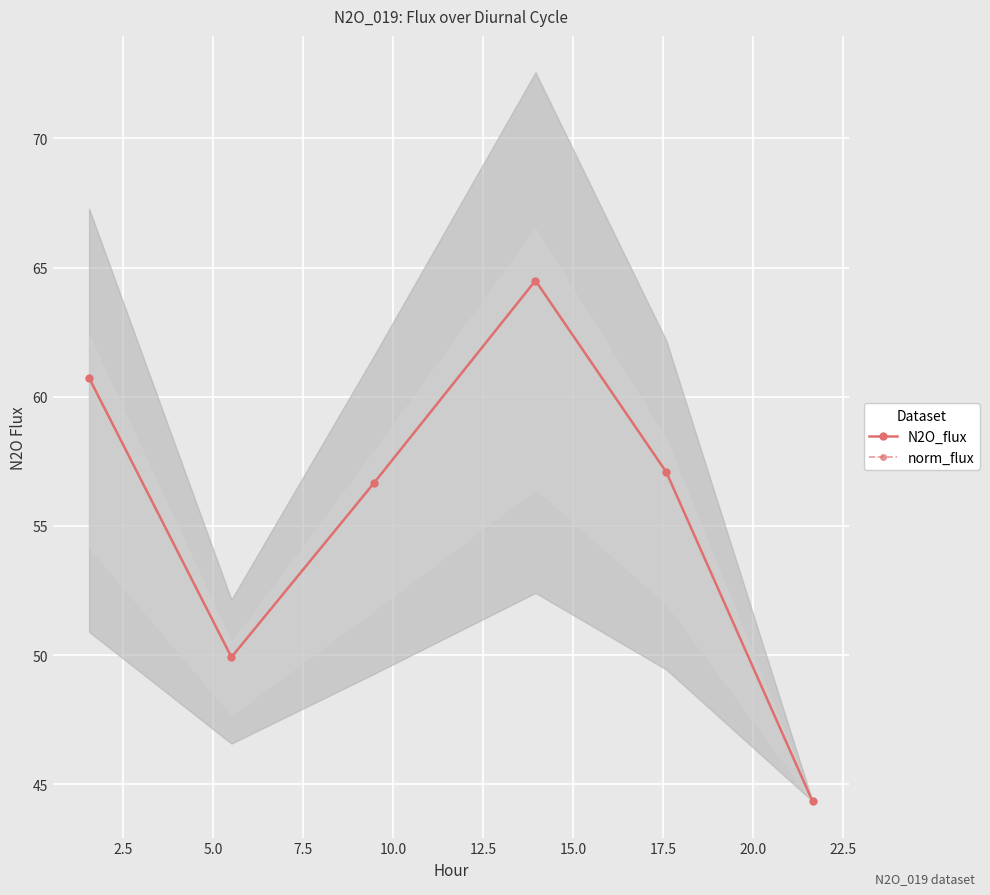

At how many categories does at least one series exceed 51?

4